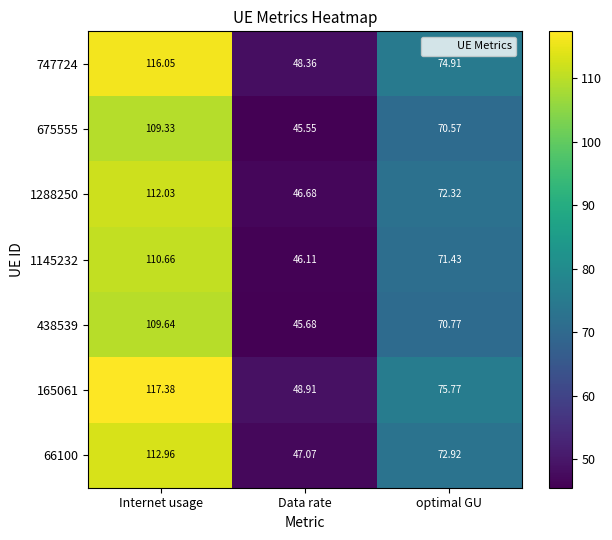

How many series are shown in this chart?

7